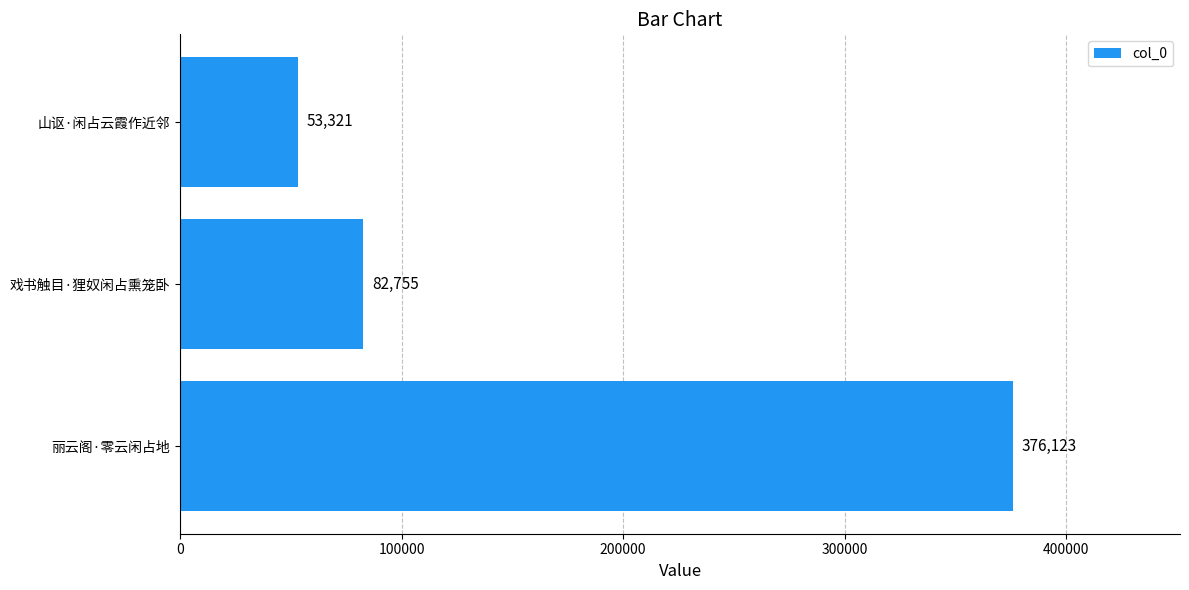

Reading bottom to top, what are all the values shown in this chart?

丽云阁·零云闲占地=376123	戏书触目·狸奴闲占熏笼卧=82755	山讴·闲占云霞作近邻=53321